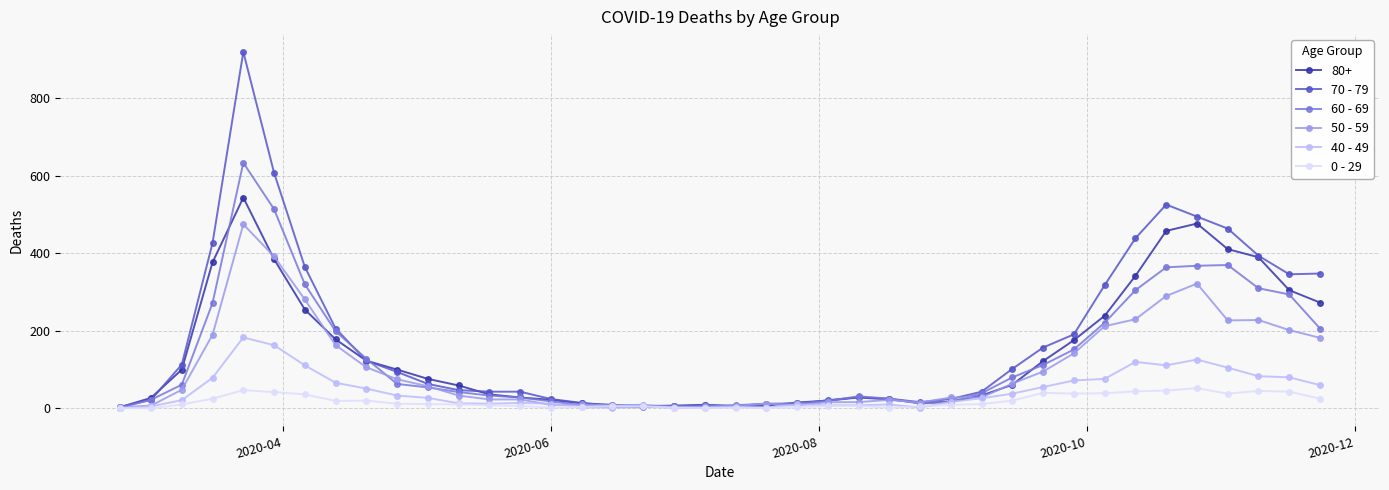

List the series in order of their peak value, lowest first.

0 - 29, 40 - 49, 50 - 59, 80+, 60 - 69, 70 - 79